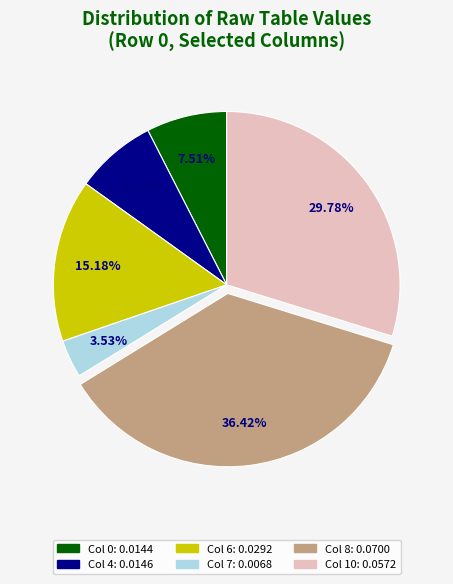

Does any single category account for the majority?

No